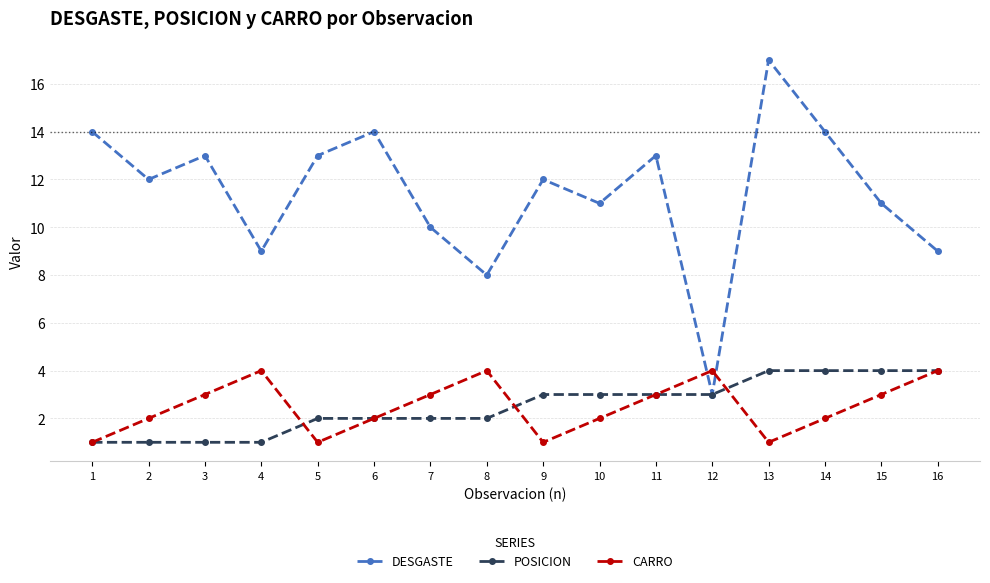

What is the difference between the CARRO values at 6 and 8?

2